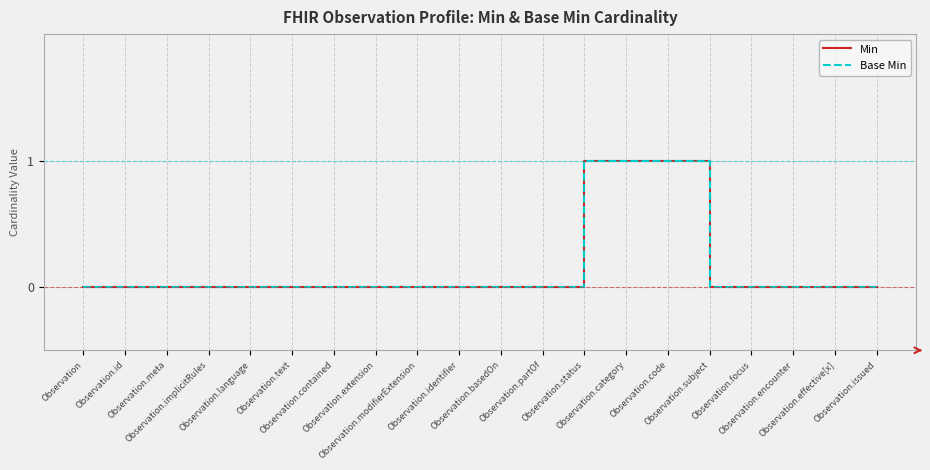

Does the chart display data point markers on the line(s)?

No